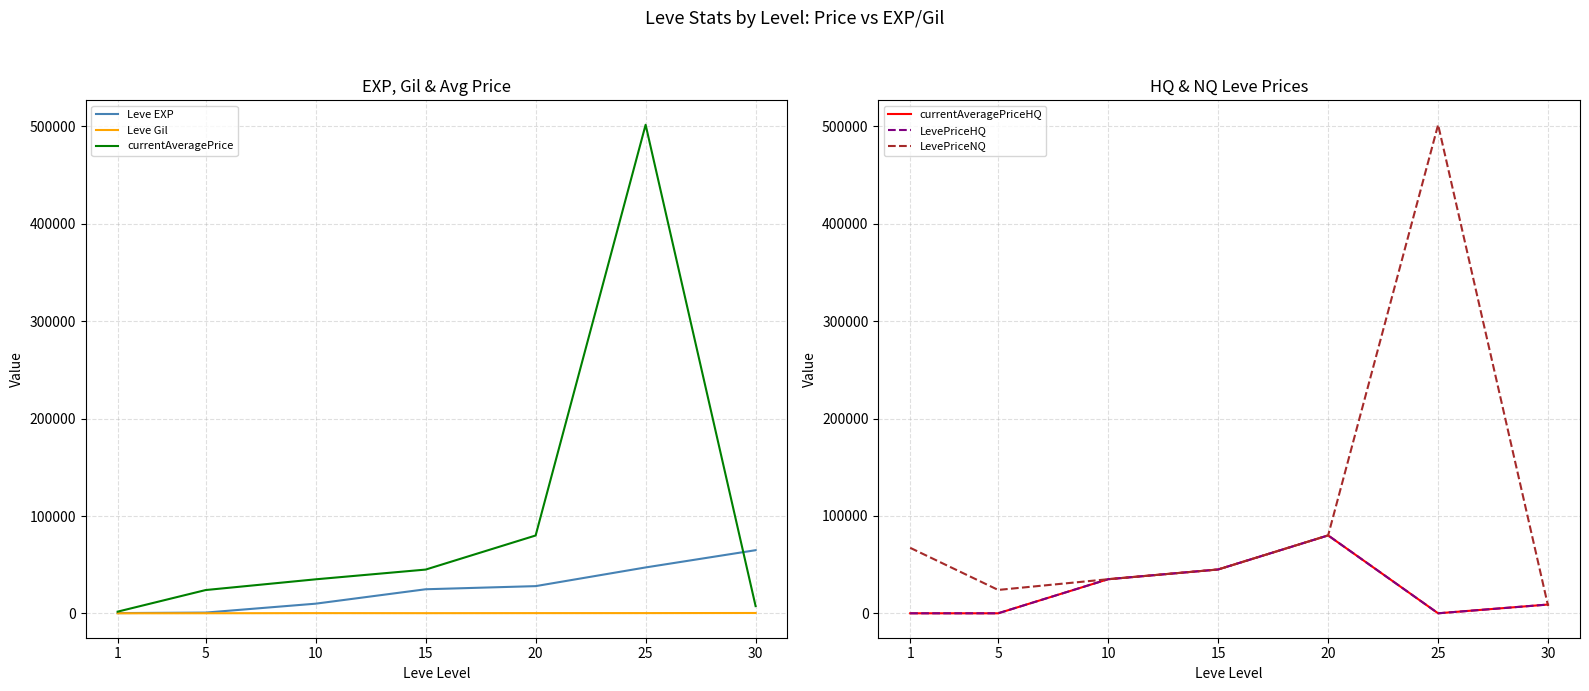

True or false: Leve EXP has more than 0 points higher than both neighbors.

False